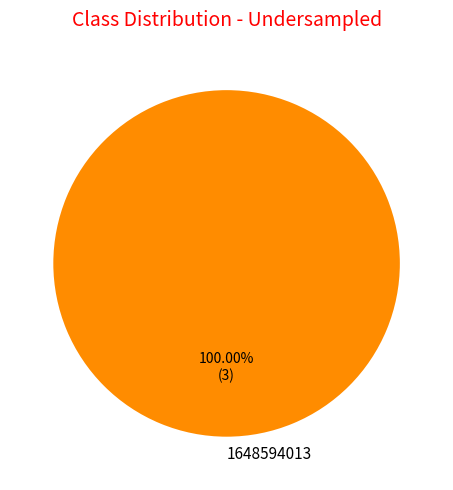

Rank the categories by value from lowest to highest.

1648594013